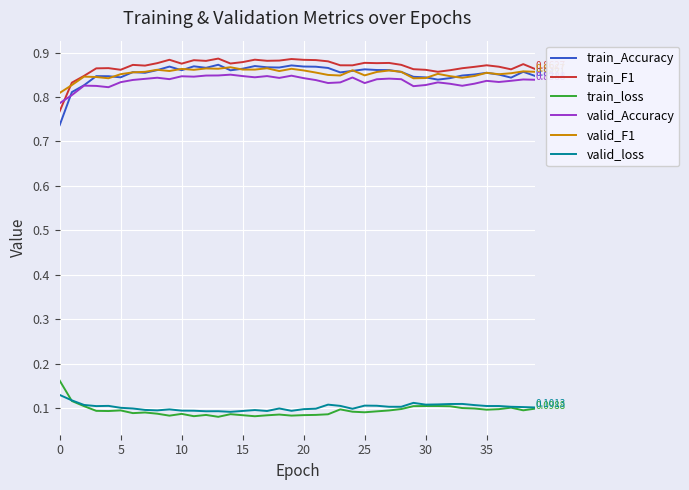

True or false: valid_Accuracy and valid_loss cross at least once.

False